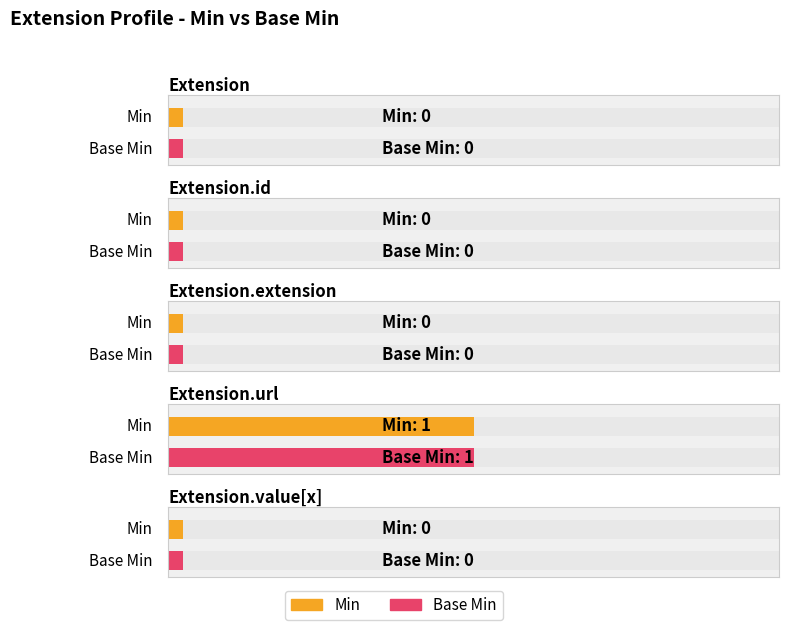

Is it true that Min equals 0 at Extension.extension?

True